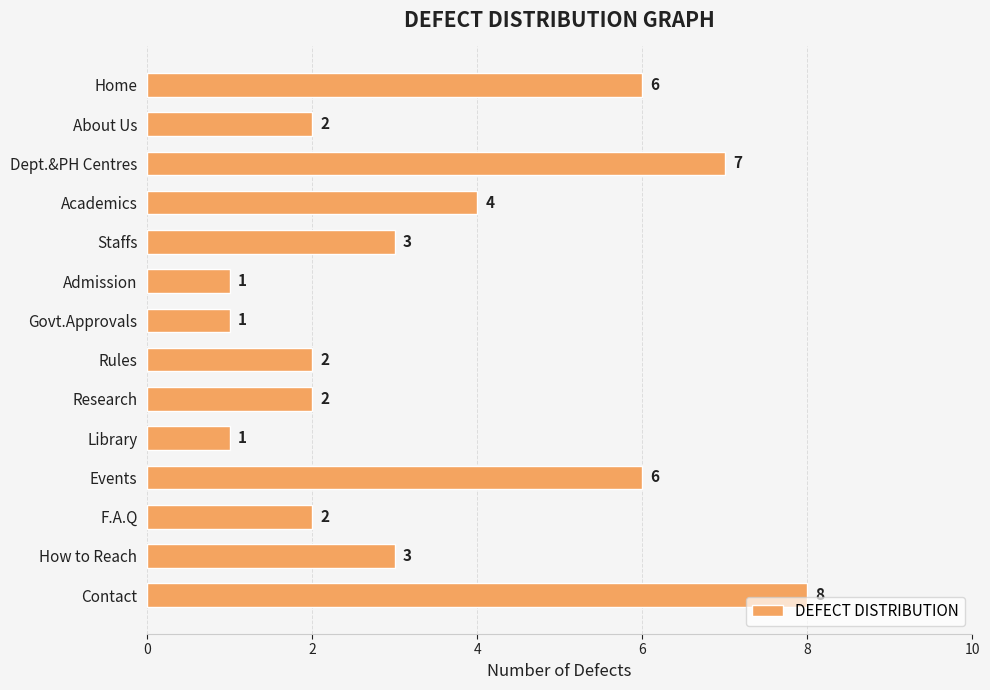

Count the number of categories in the chart.

14